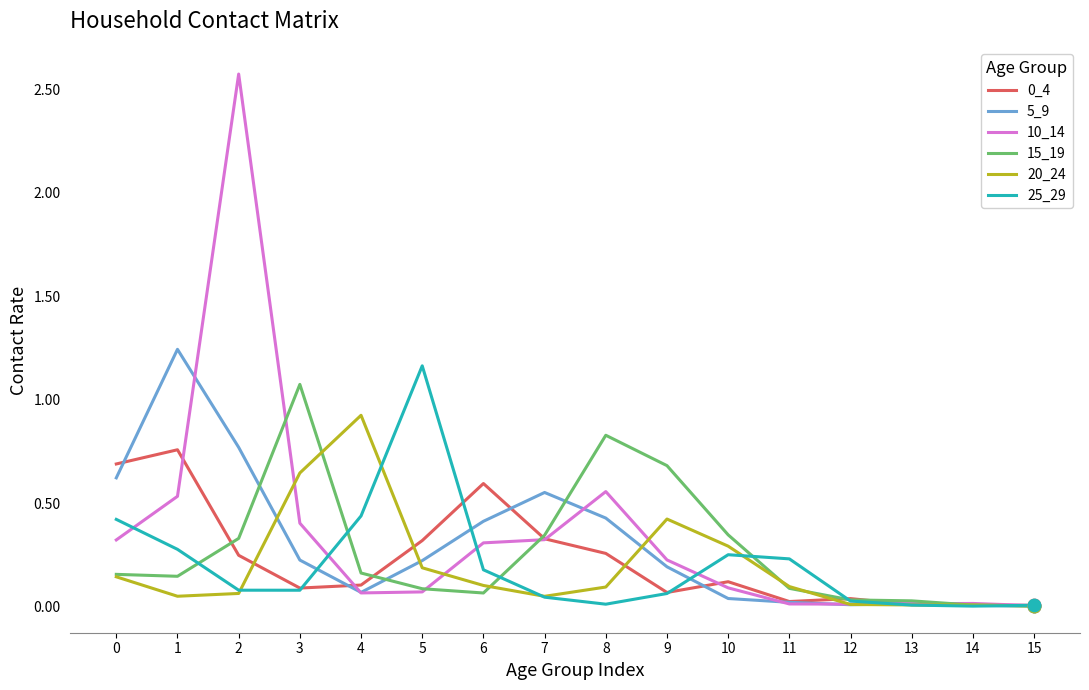

The 15_19 series shows 0.0 at 5. True or false?

False